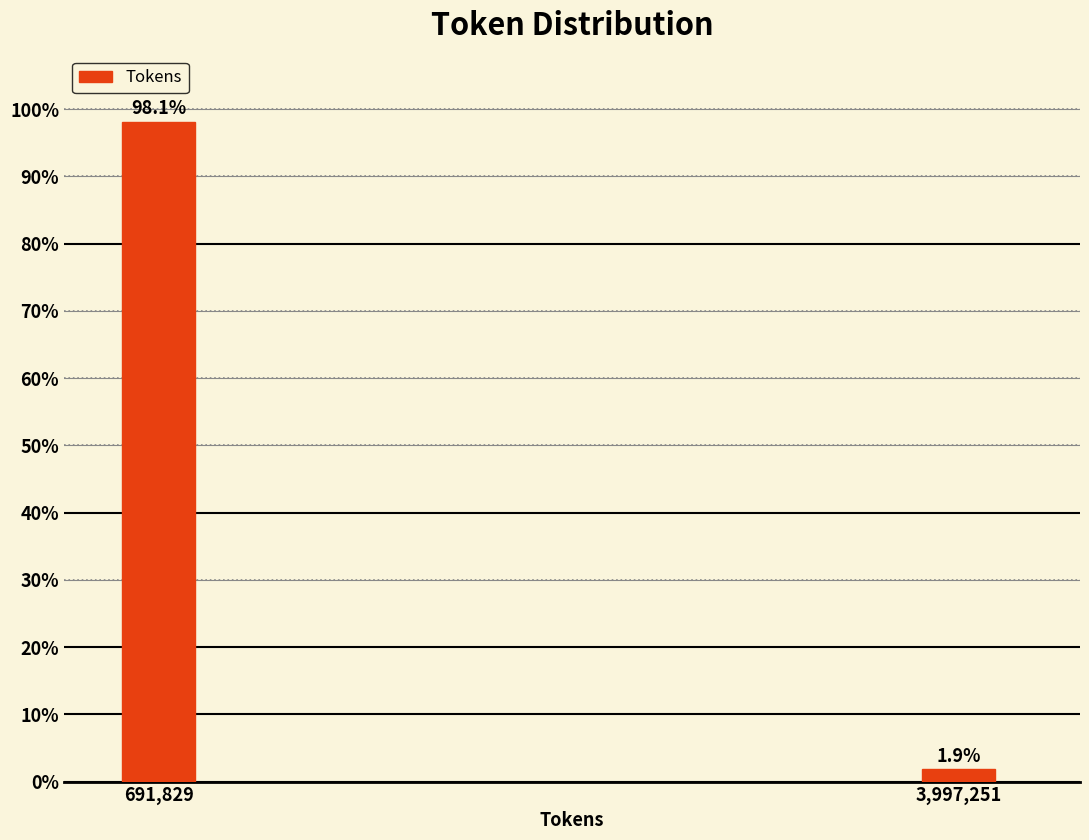

Does the chart contain any negative values?

No